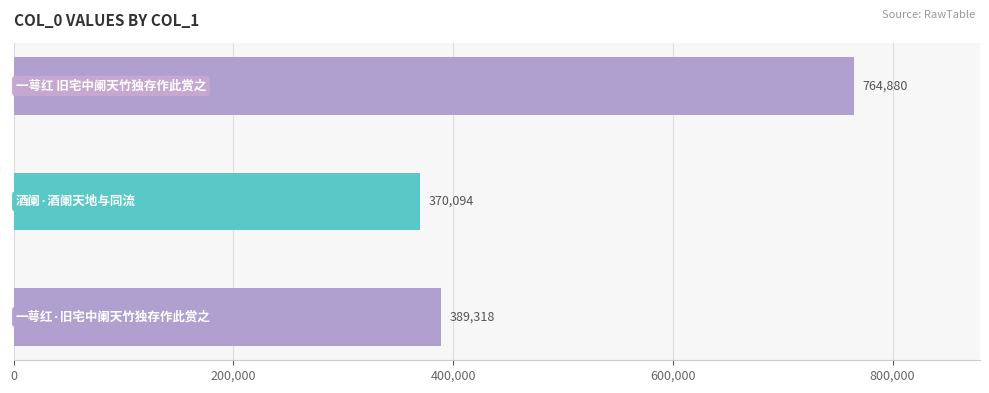

Reading bottom to top, extract all data points from this chart.

389318	370094	764880